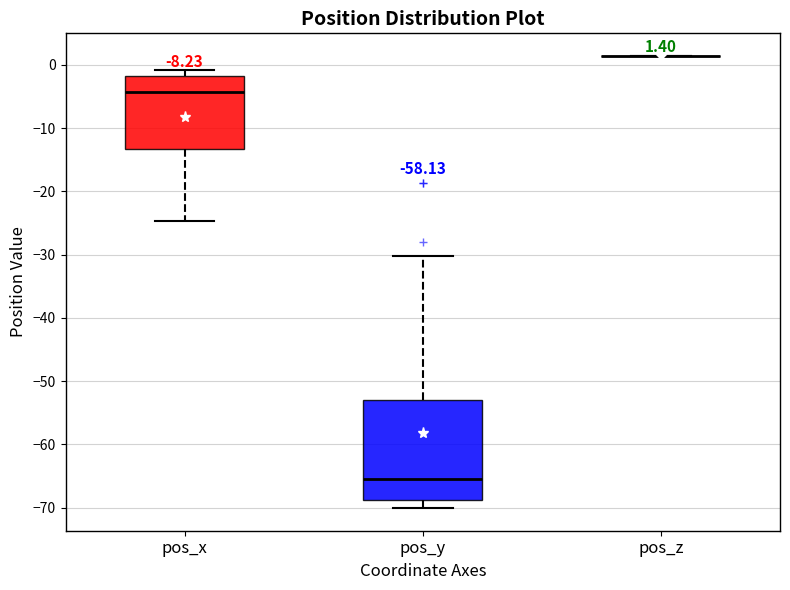

Comparing the boxes themselves (not the whiskers), which one is the tallest?

pos_y